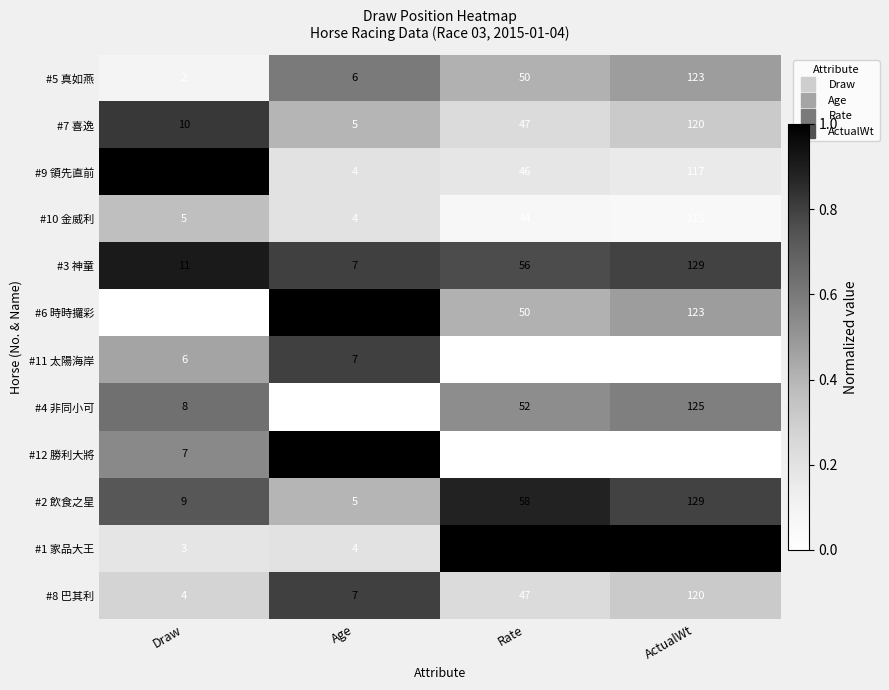

Which series has the largest total across all categories?

#3 神童